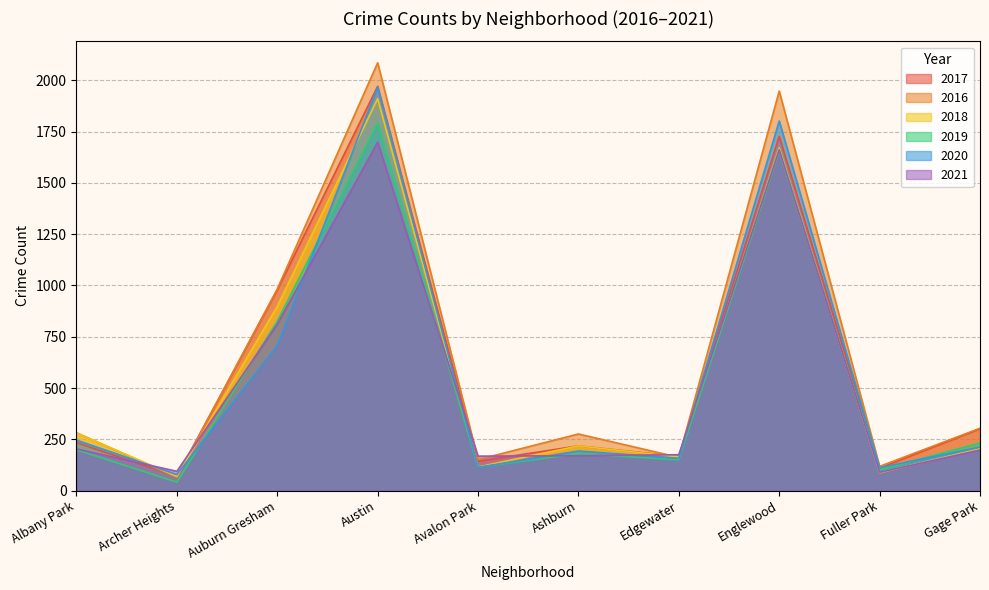

Does the chart have visible grid lines?

Yes